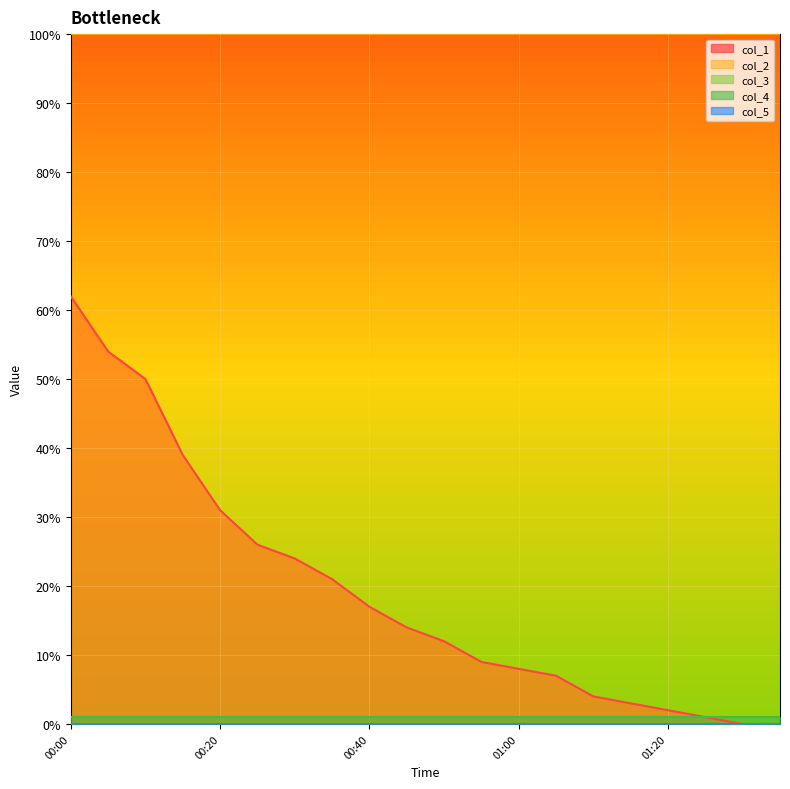

True or false: col_4 and col_5 cross at least once.

False